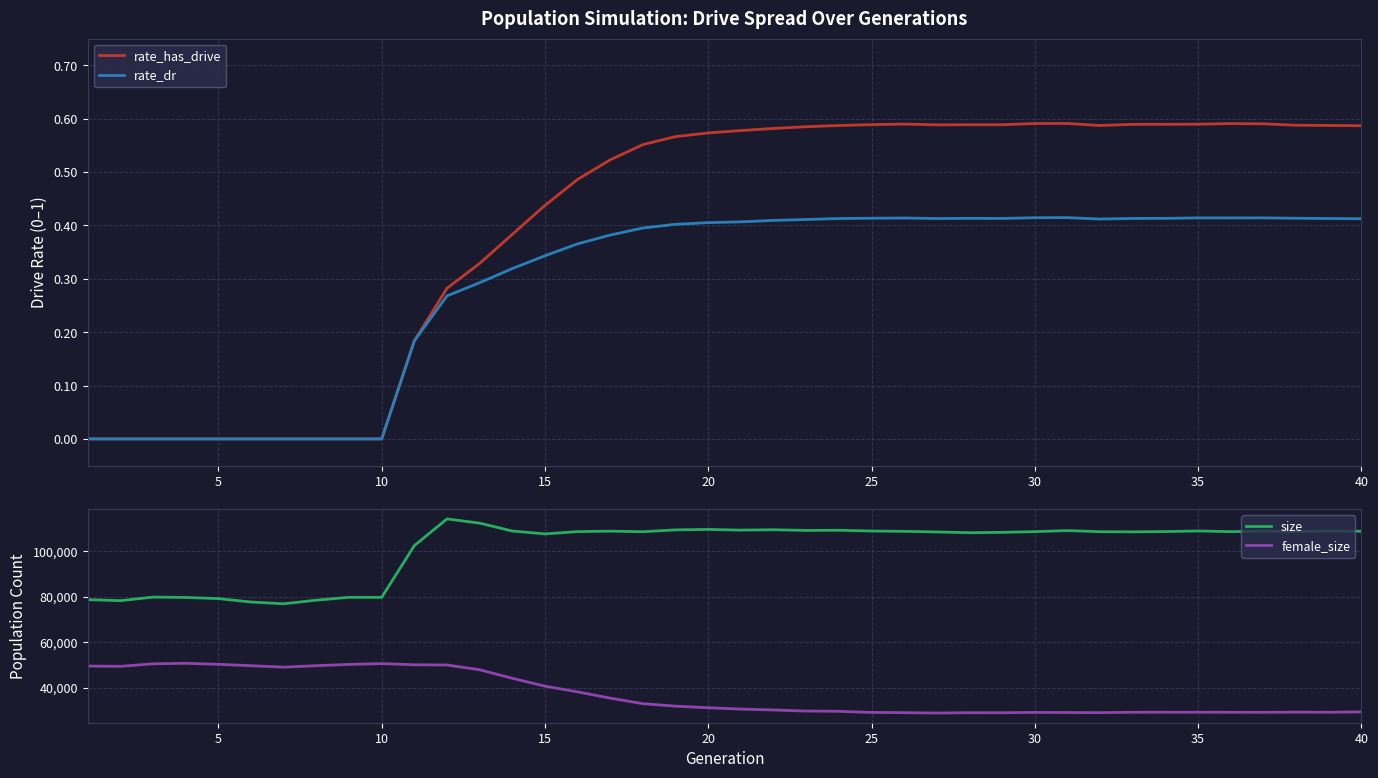

Count the rate_dr values in the range 0 to 1.

40